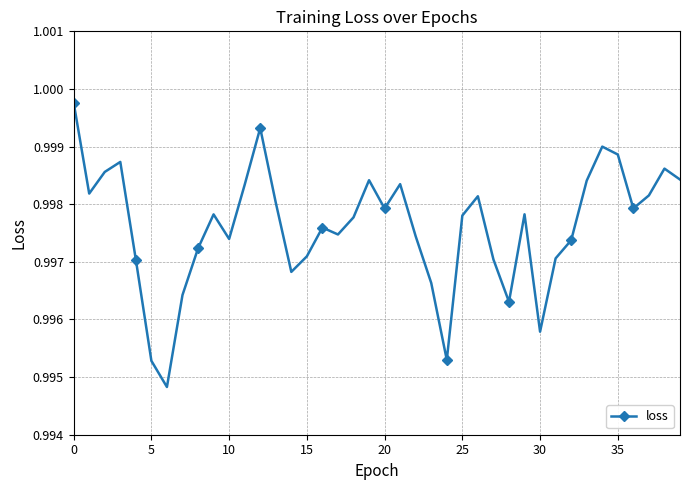

How many points are lower than both their immediate neighbors (excluding endpoints)?

10